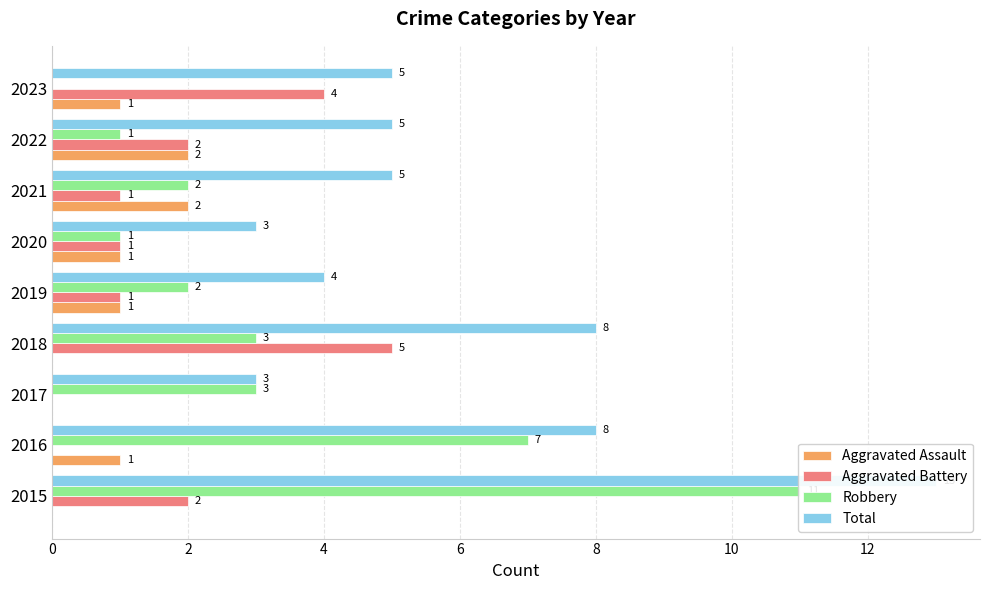

Reading left to right, list all the values displayed in this chart.

Aggravated Assault: 0	1	0	0	1	1	2	2	1
Aggravated Battery: 2	0	0	5	1	1	1	2	4
Robbery: 11	7	3	3	2	1	2	1	0
Total: 13	8	3	8	4	3	5	5	5